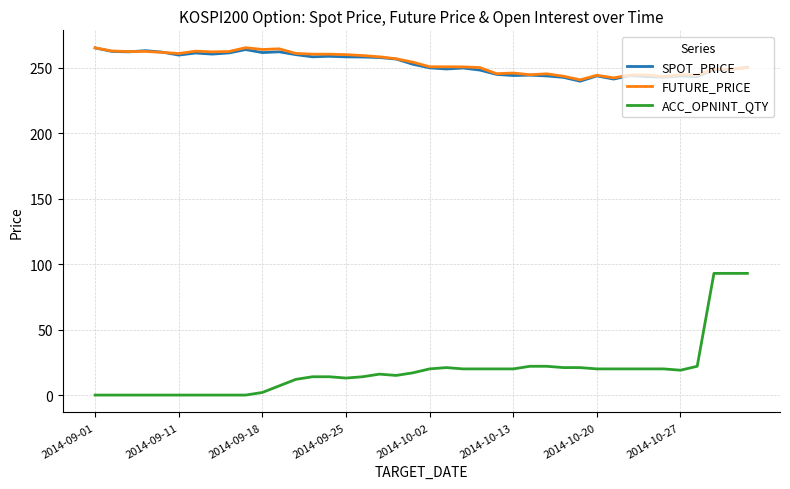

True or false: FUTURE_PRICE and ACC_OPNINT_QTY intersect in this chart.

False